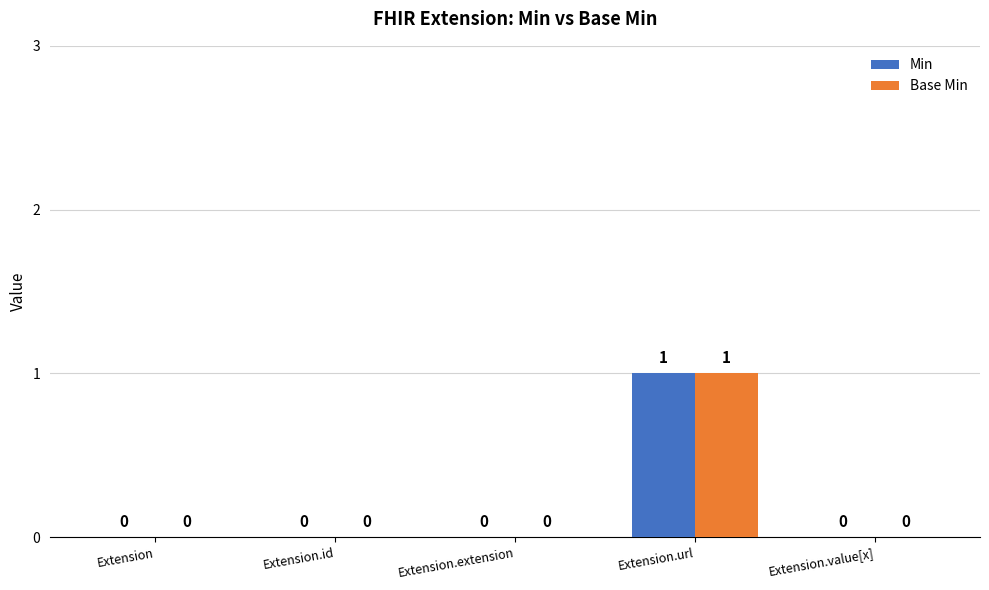

Is it true that Base Min equals 0 at Extension.extension?

True